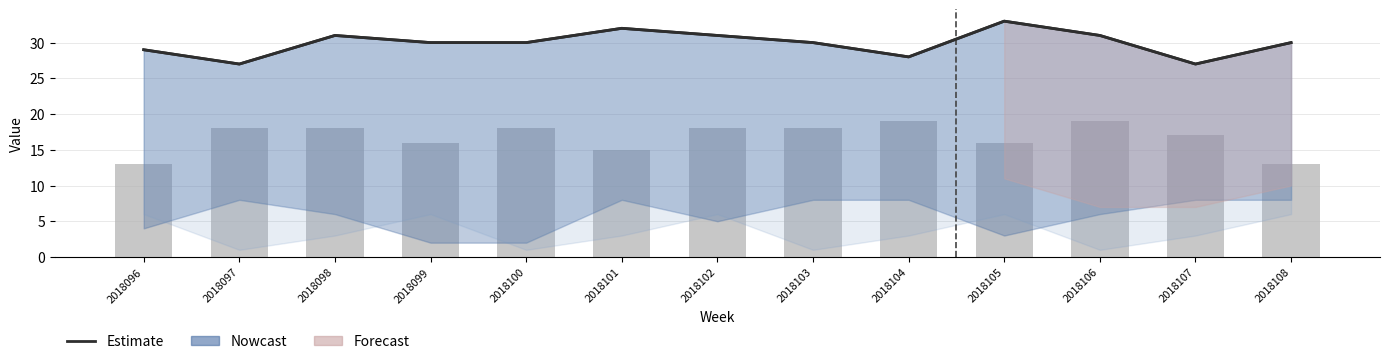

What is the difference between the highest and lowest values at 2018096?

16